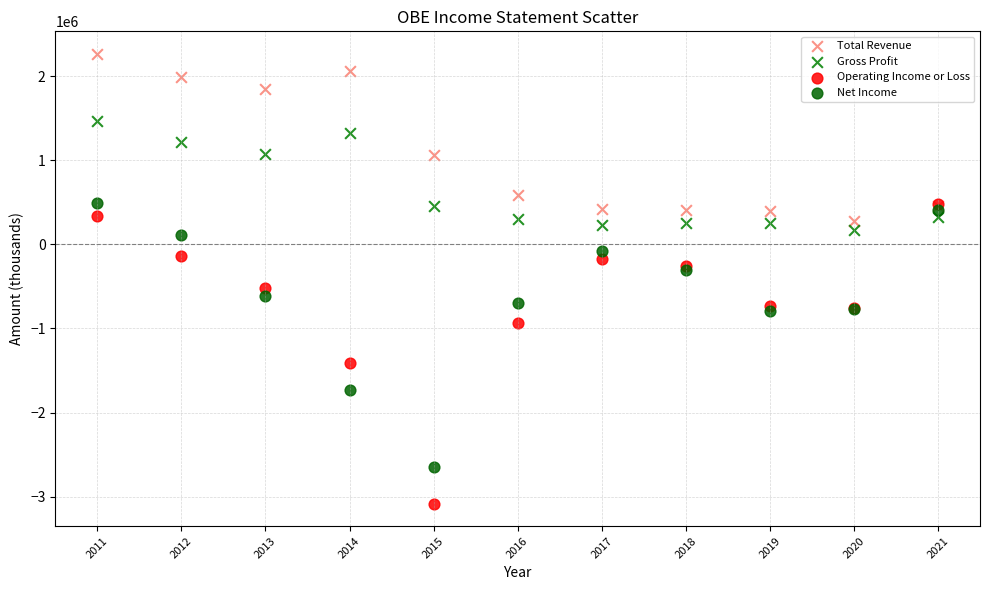

In the Operating Income or Loss series, what Y value is closest to -1303450?

-1411000